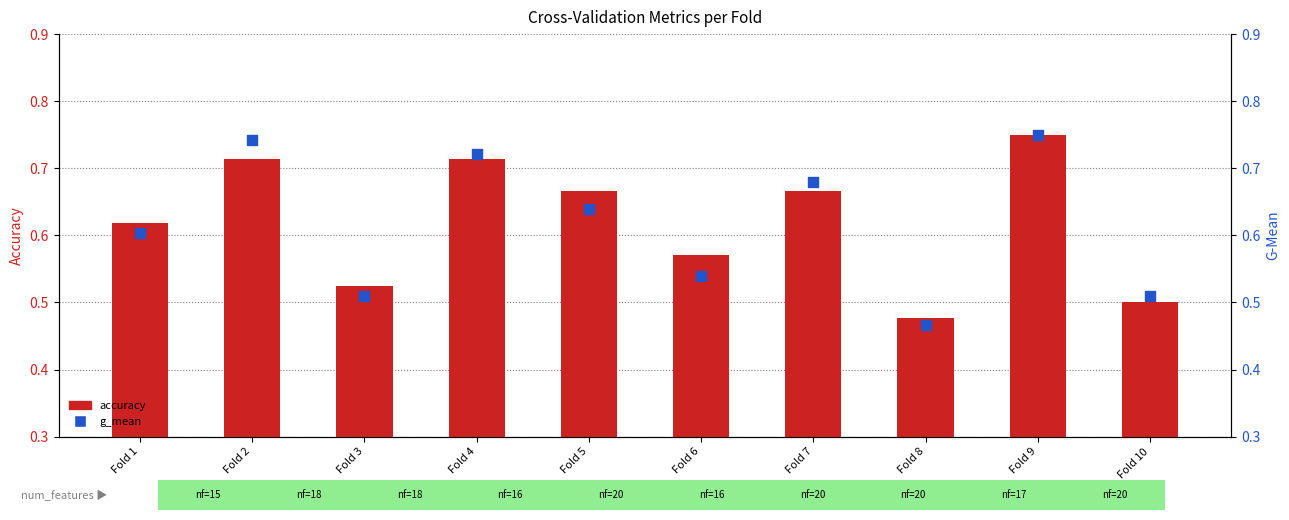

At which category is the sum across all series the highest?

Fold 9